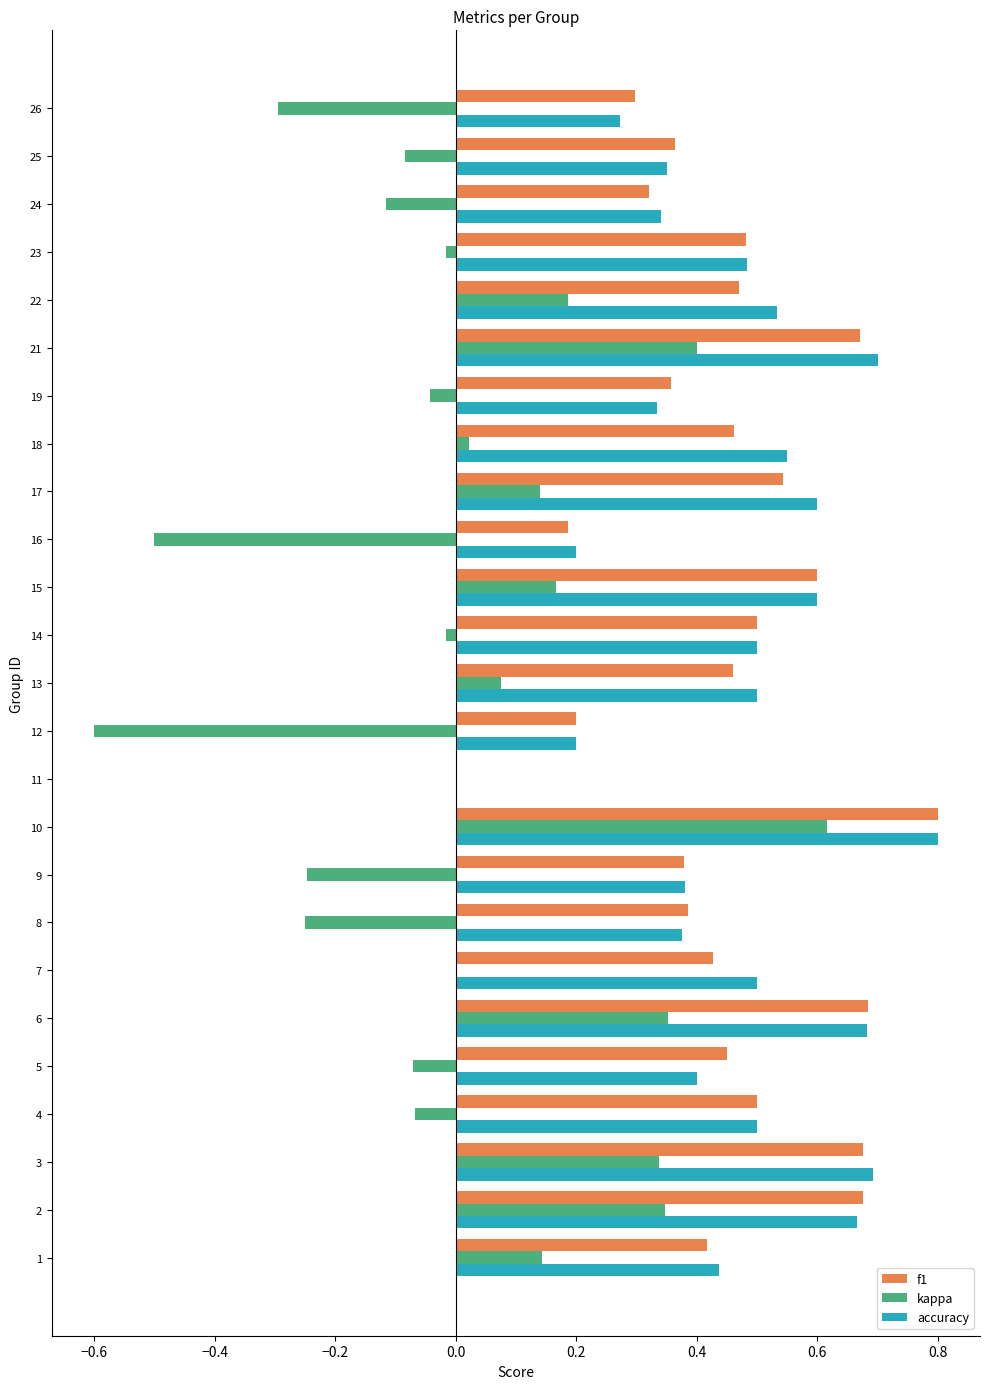

At which category is the sum across all series the highest?

10